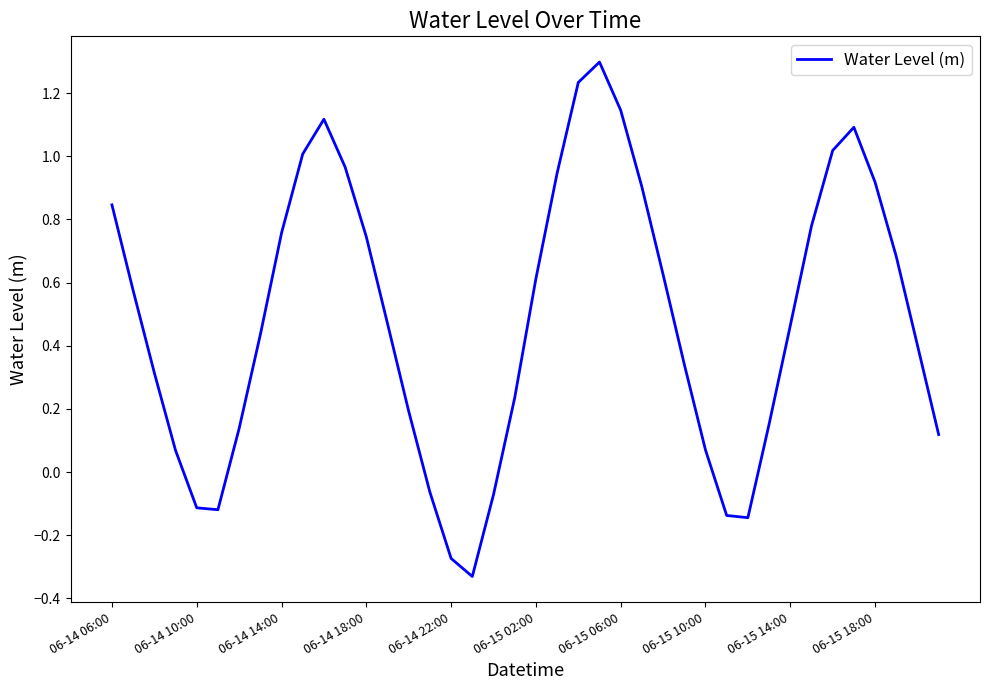

What is the maximum value shown in the chart?

1.3